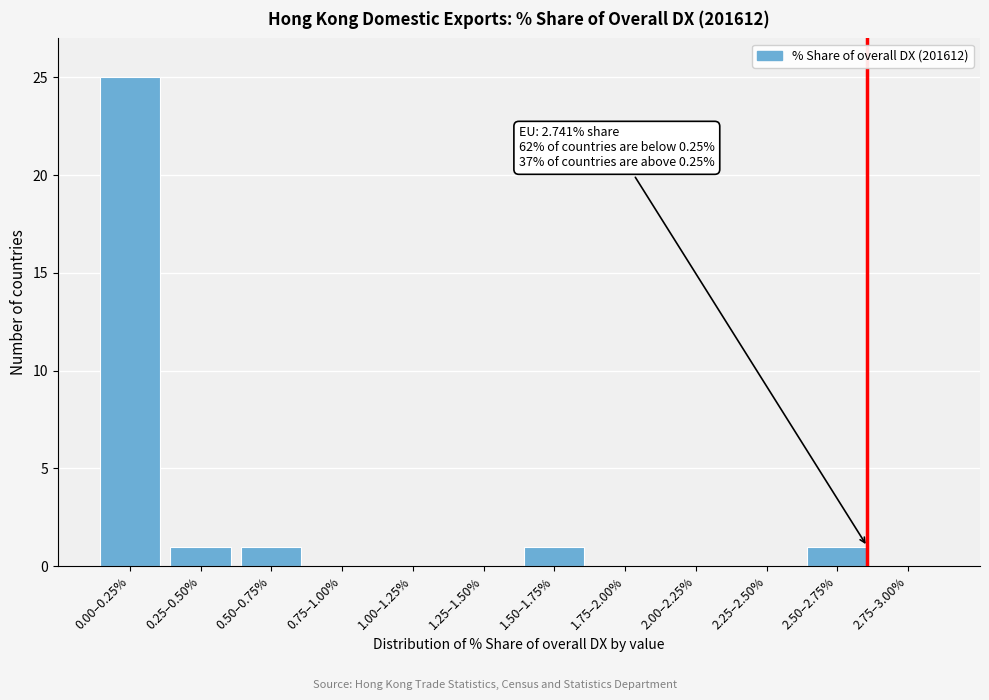

Reading left to right, what are all the values shown in this chart?

0.00–0.25%=25	0.25–0.50%=1	0.50–0.75%=1	0.75–1.00%=0	1.00–1.25%=0	1.25–1.50%=0	1.50–1.75%=1	1.75–2.00%=0	2.00–2.25%=0	2.25–2.50%=0	2.50–2.75%=1	2.75–3.00%=0